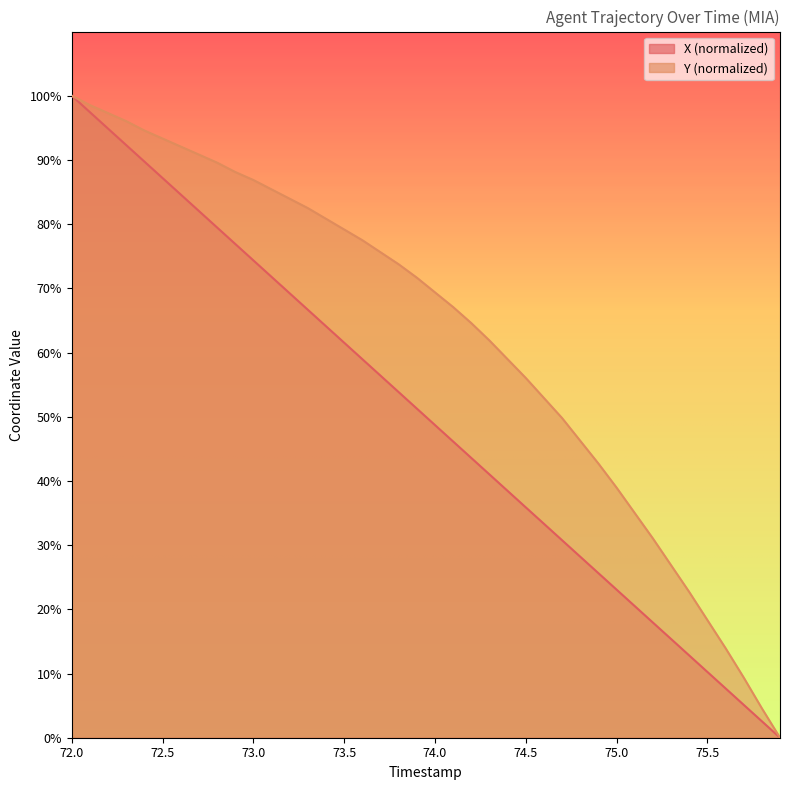

What is the maximum value shown in the chart?

100.0